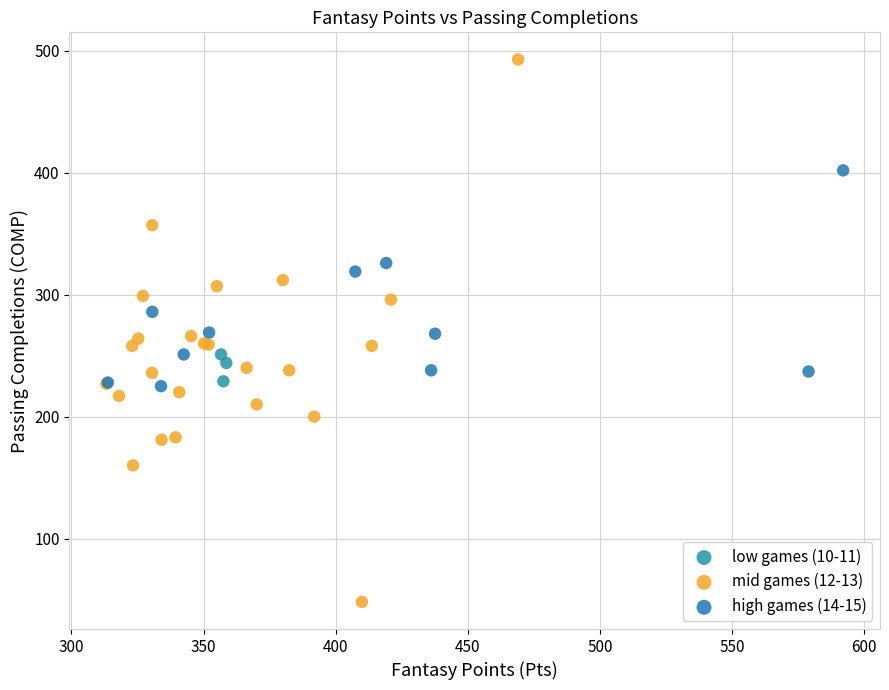

Which series has the widest spread of Y values?

mid games (12-13)